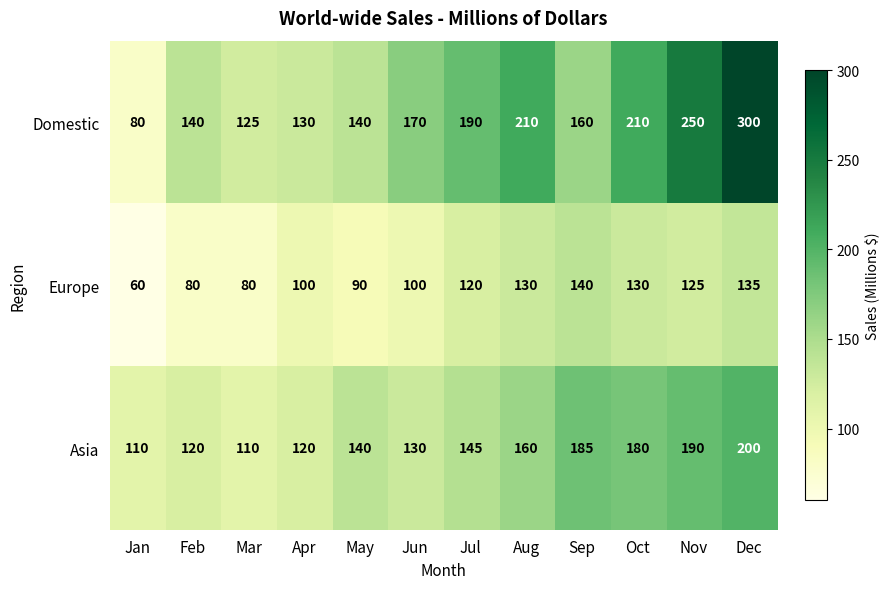

What is the minimum value for Asia?

110